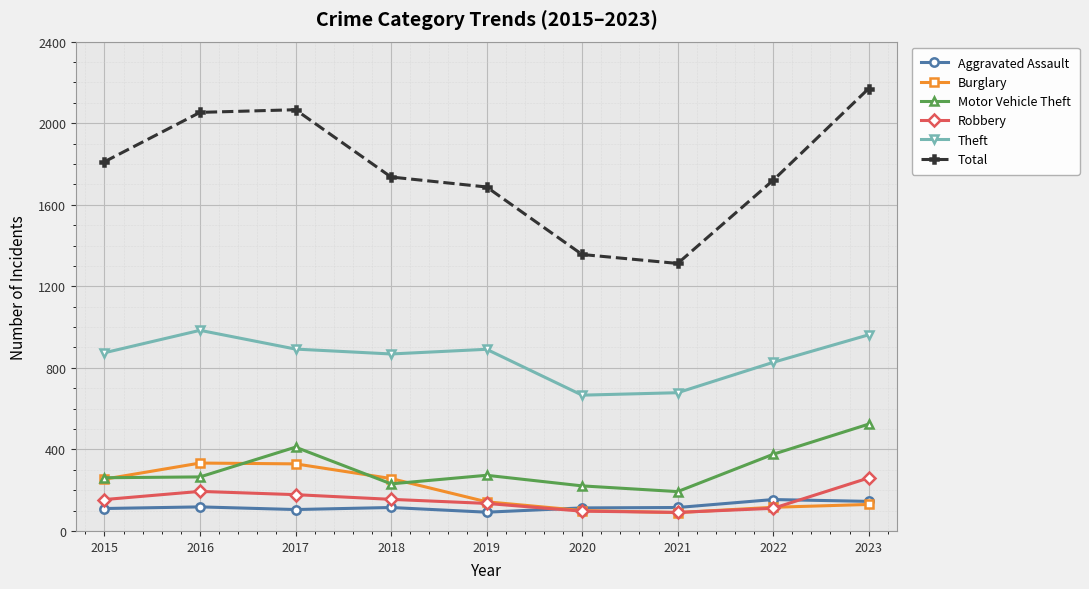

Which series has the largest range (max minus min)?

Total